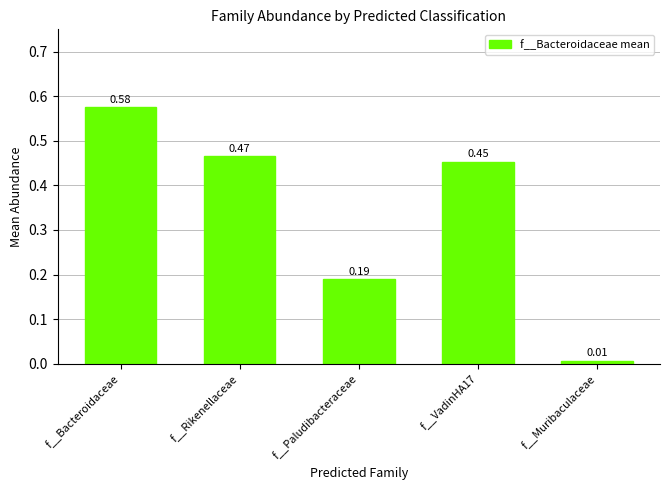

Does the chart contain stacked bars?

No